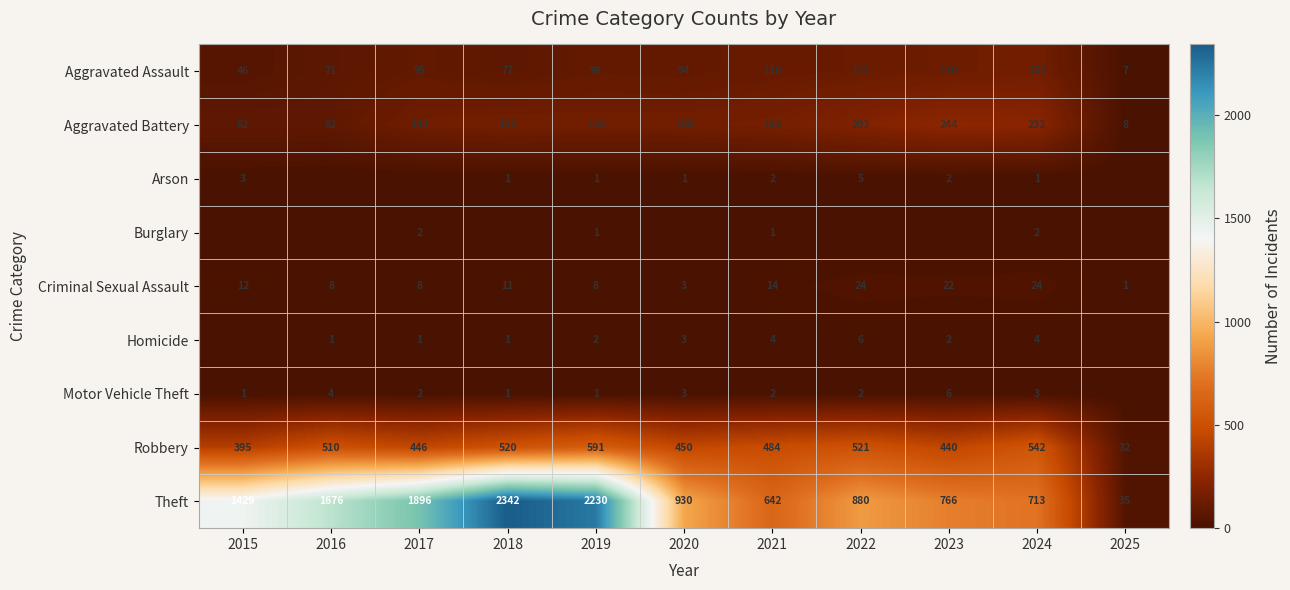

The value of Homicide at 2019 is 3. True or false?

False